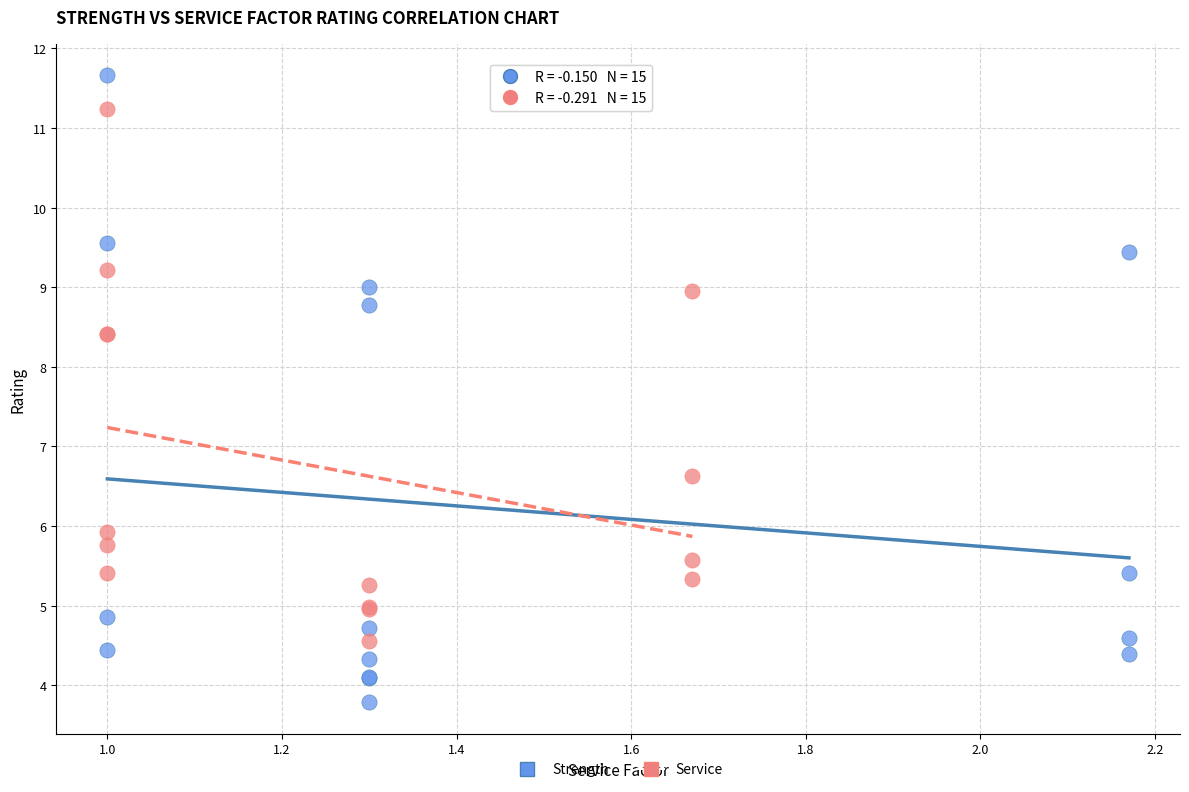

What are all the series names shown in the legend?

Strength, Service